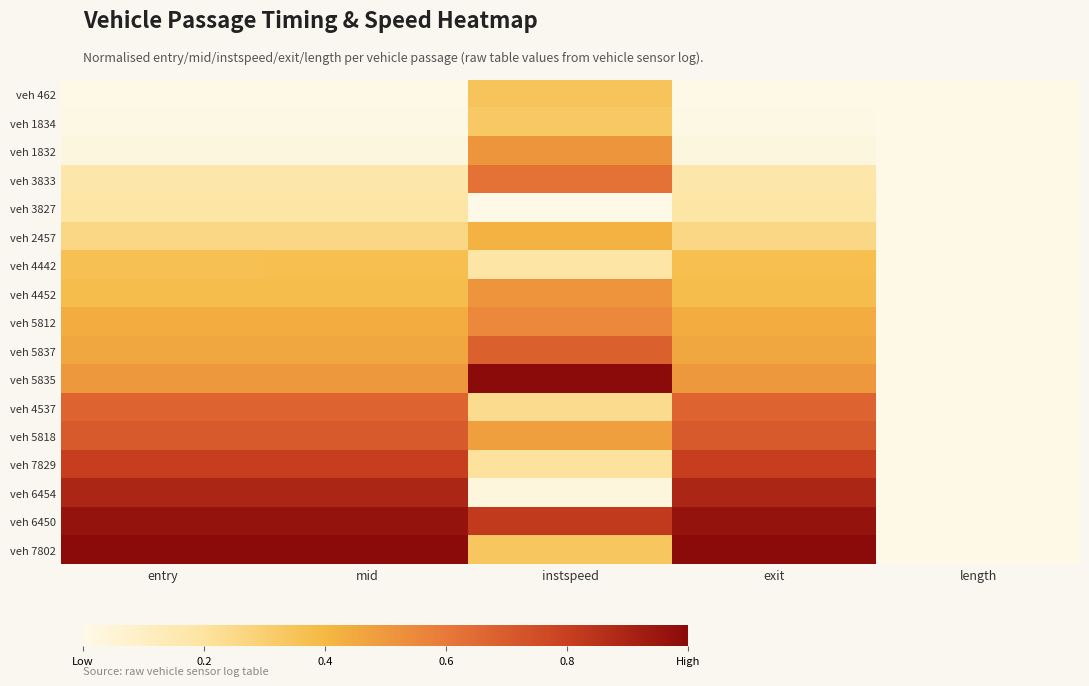

Between length and entry, which is larger?

length